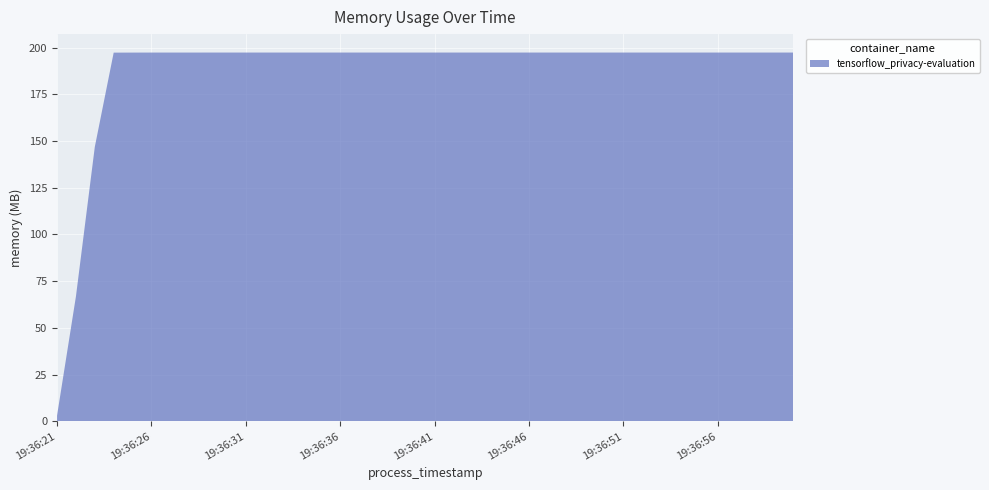

Reading right to left, list all the values displayed in this chart.

206966784	206966784	206966784	206966784	206966784	206966784	206966784	206966784	206966784	206966784	206966784	206966784	206966784	206966784	206966784	206966784	206966784	206966784	206966784	206966784	206966784	206966784	206966784	206966784	206966784	206966784	206966784	206966784	206966784	206966784	206966784	206966784	206958592	206958592	206958592	206946304	206921728	153997312	70045696	3182592